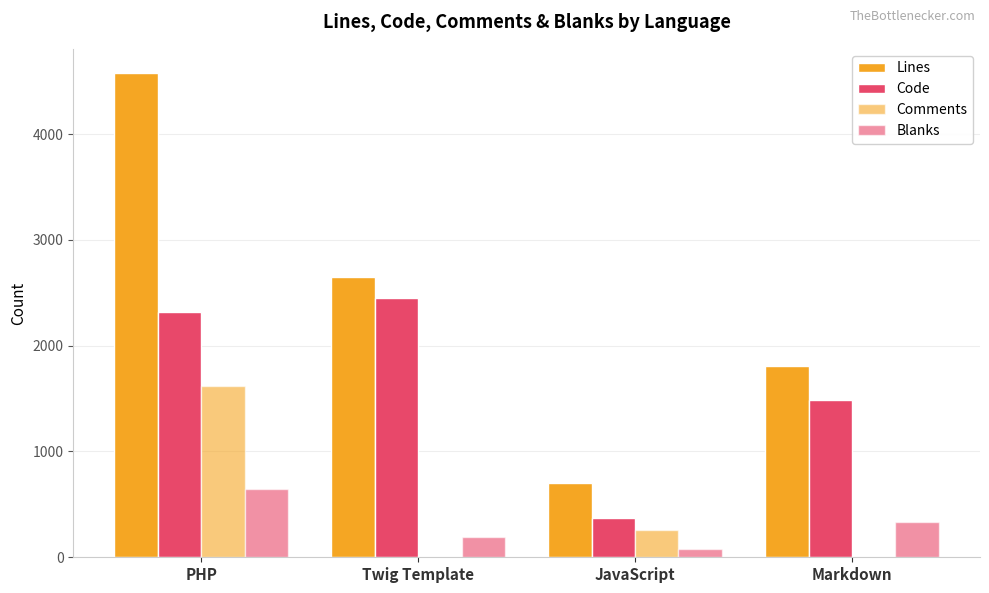

What is the sum of the Code values at PHP and JavaScript?

2686